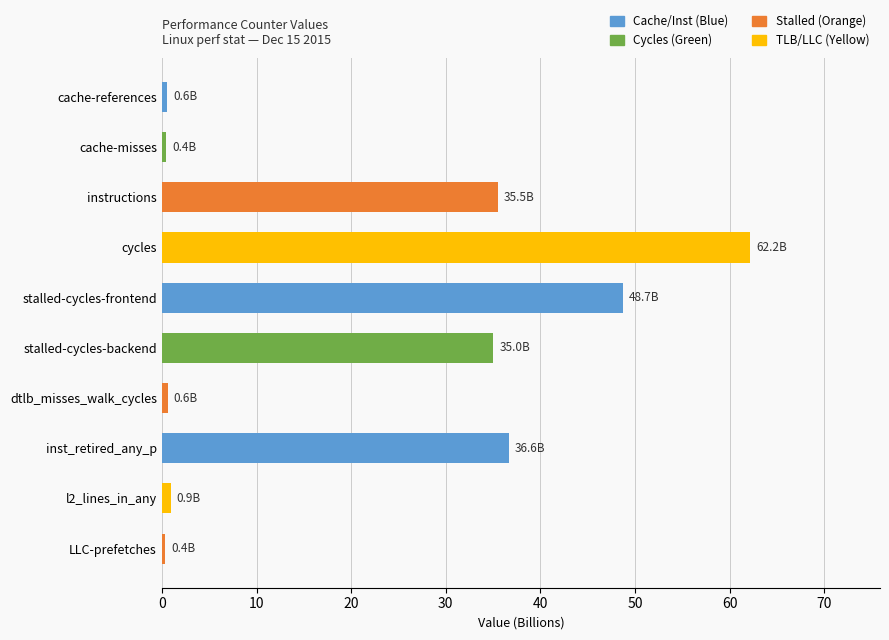

What is the difference between the maximum and minimum values?

61.8